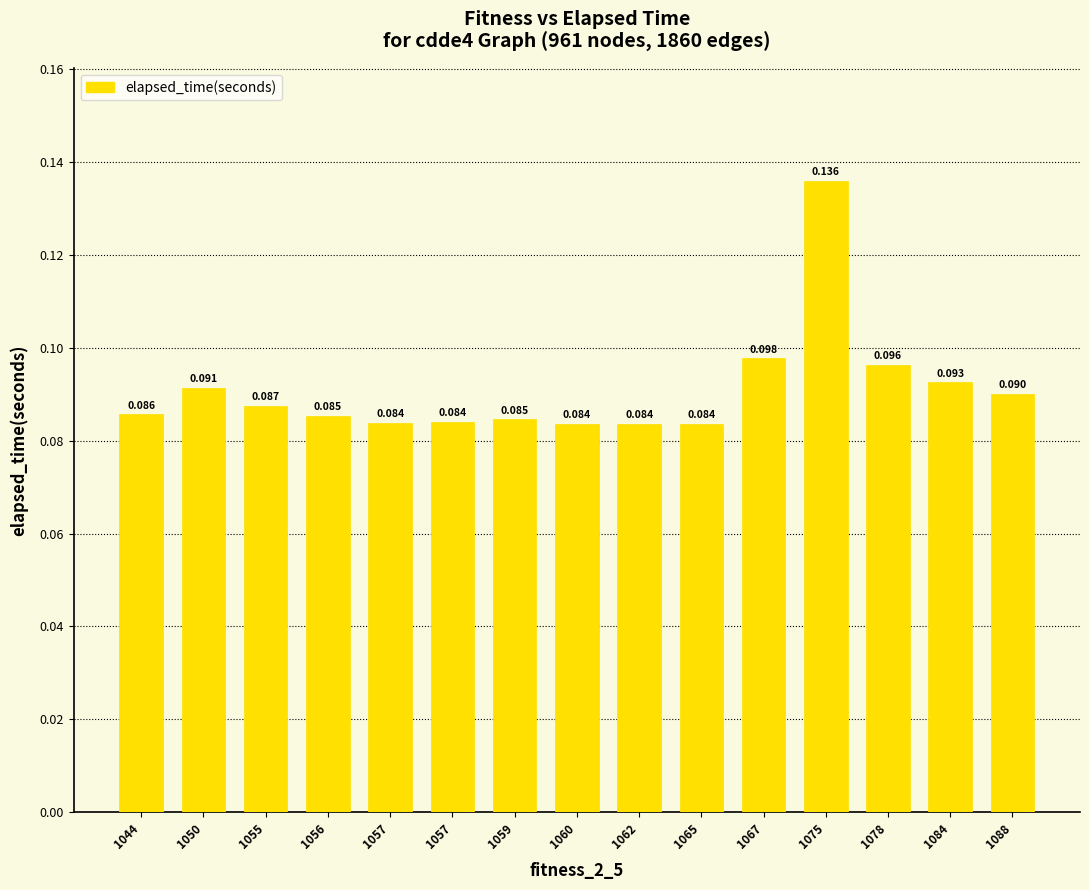

Does the chart contain any negative values?

No